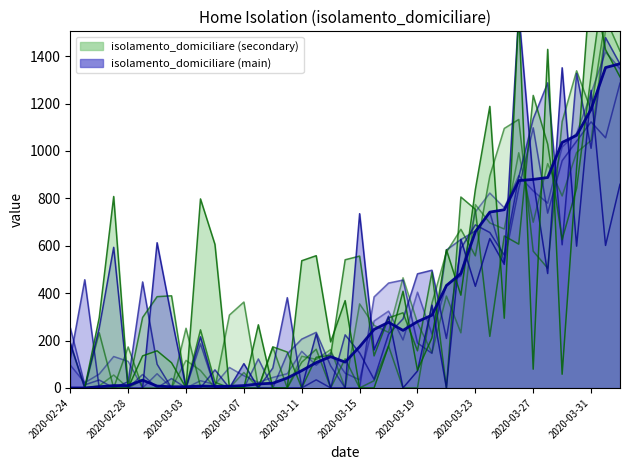

Does the chart display data point markers on the line(s)?

No